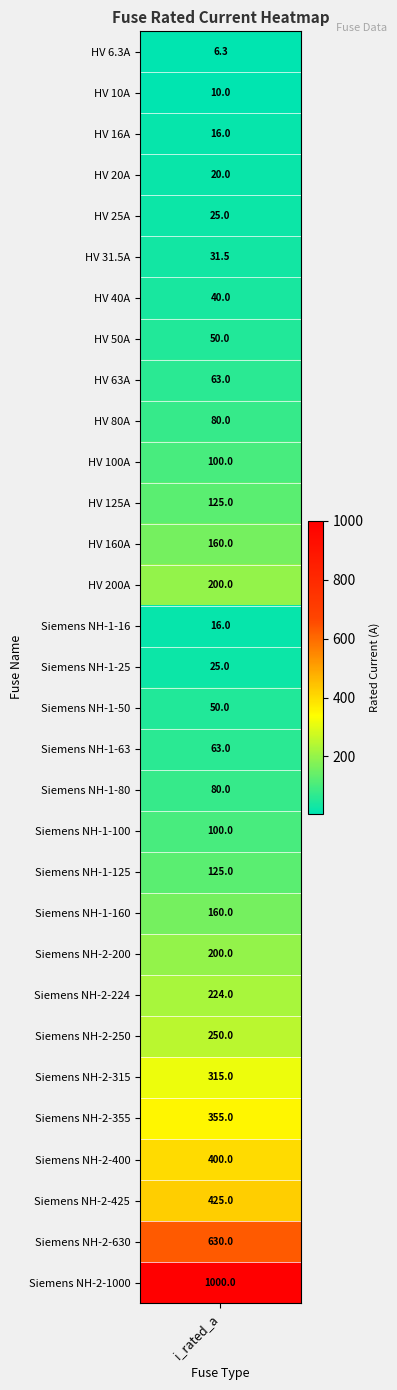

Reading left to right, what are all the values shown in this chart?

i_rated=6.3	1=10.0	2=16.0	3=20.0	4=25.0	5=31.5	6=40.0	7=50.0	8=63.0	9=80.0	10=100.0	11=125.0	12=160.0	13=200.0	14=16.0	15=25.0	16=50.0	17=63.0	18=80.0	19=100.0	20=125.0	21=160.0	22=200.0	23=224.0	24=250.0	25=315.0	26=355.0	27=400.0	28=425.0	29=630.0	30=1000.0